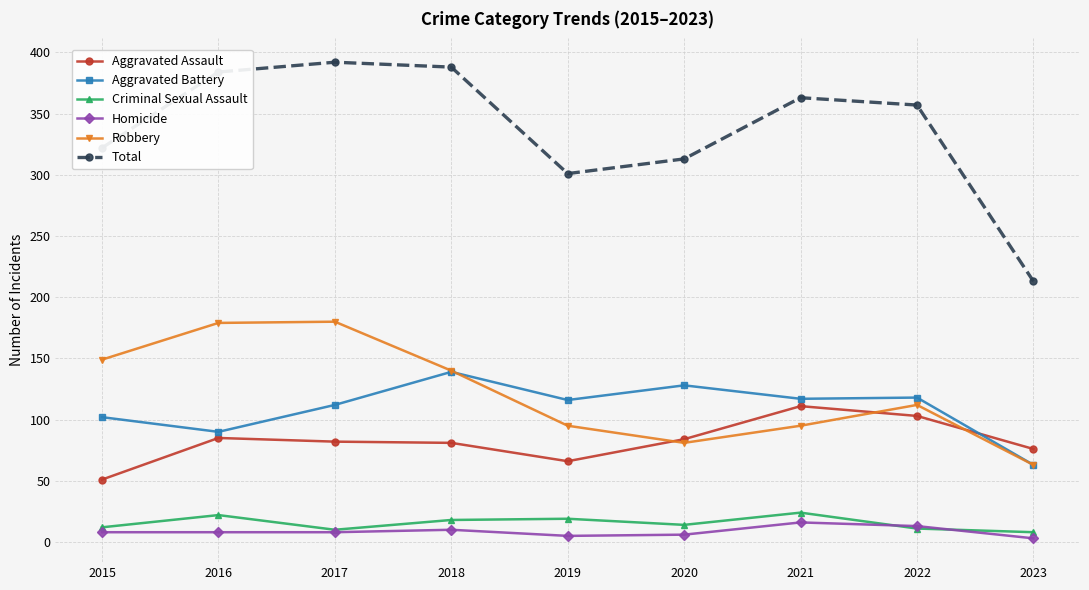

The Aggravated Battery series shows 116 at 2019. True or false?

True